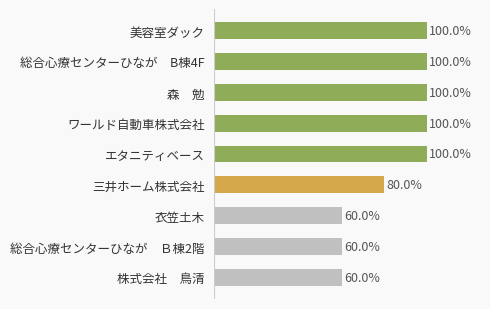

Where is the data nearest to the value 0?

衣笠土木